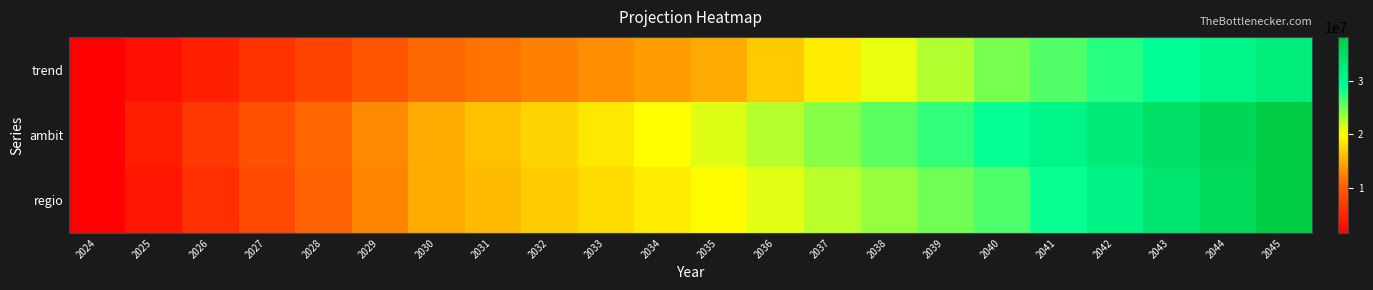

Rank the series by their maximum value, from highest to lowest.

ambit, regio, trend